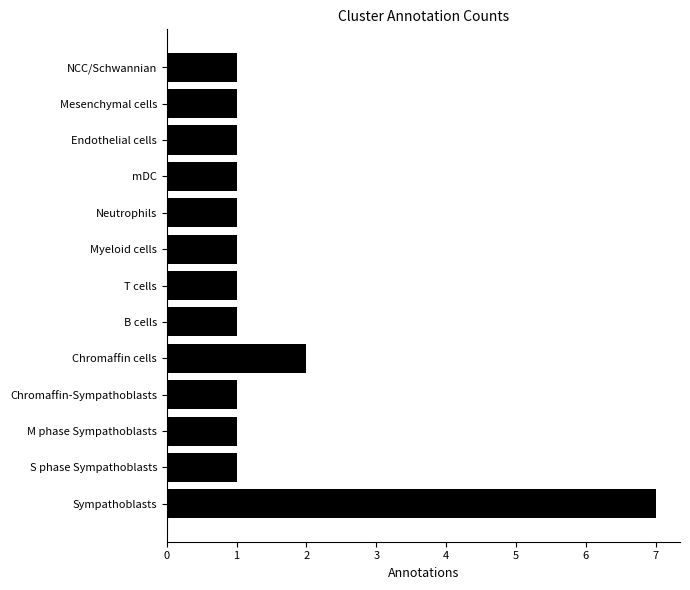

How many values are between 1 and 2?

12